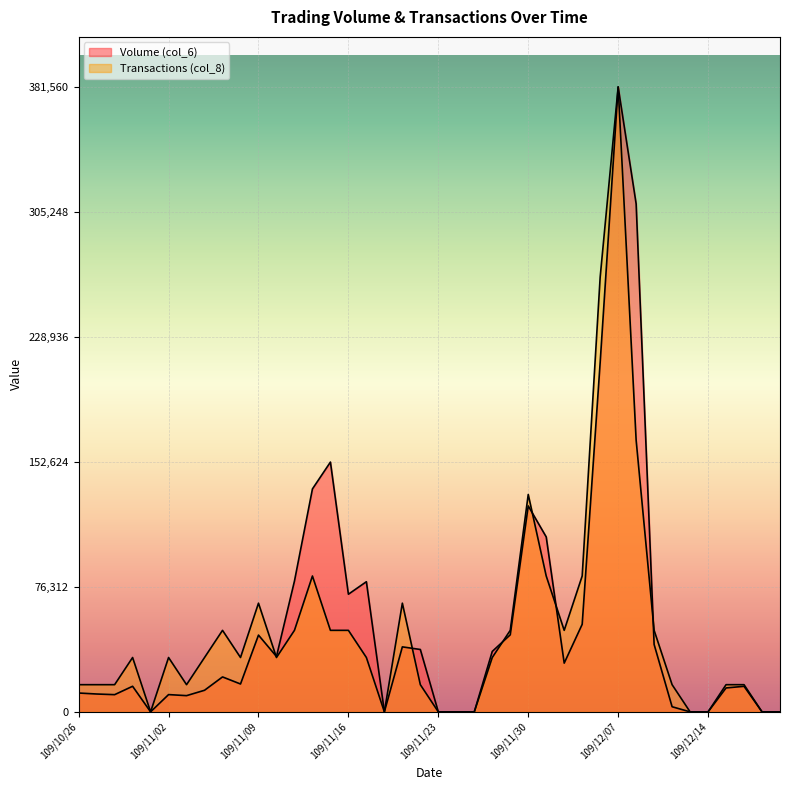

What are all the series names shown in the legend?

Volume (col_6), Transactions (col_8)